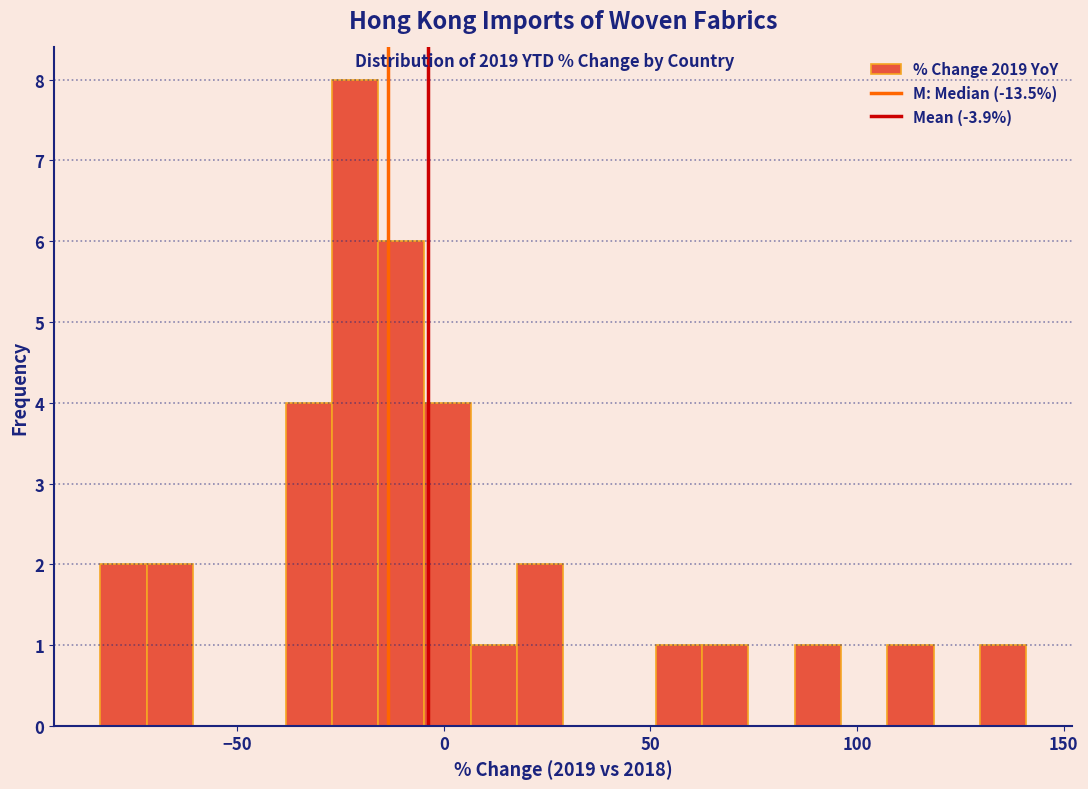

Read against the x-axis, roughly where is the centre of the tallest bar?

-20